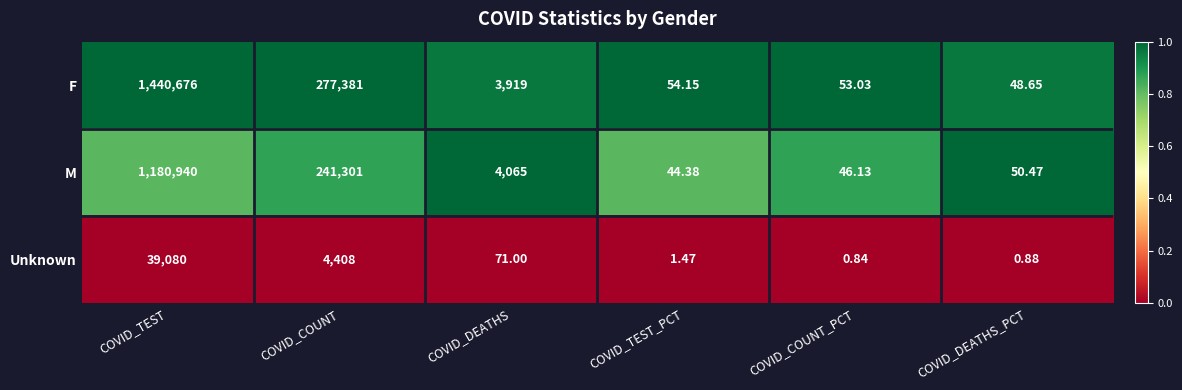

Between COVID_TEST and COVID_DEATHS_PCT, which series saw the biggest shift?

F